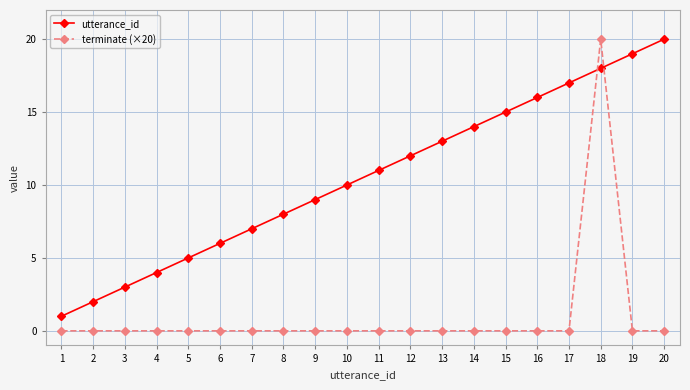

What are all the series names shown in the legend?

utterance_id, terminate (×20)